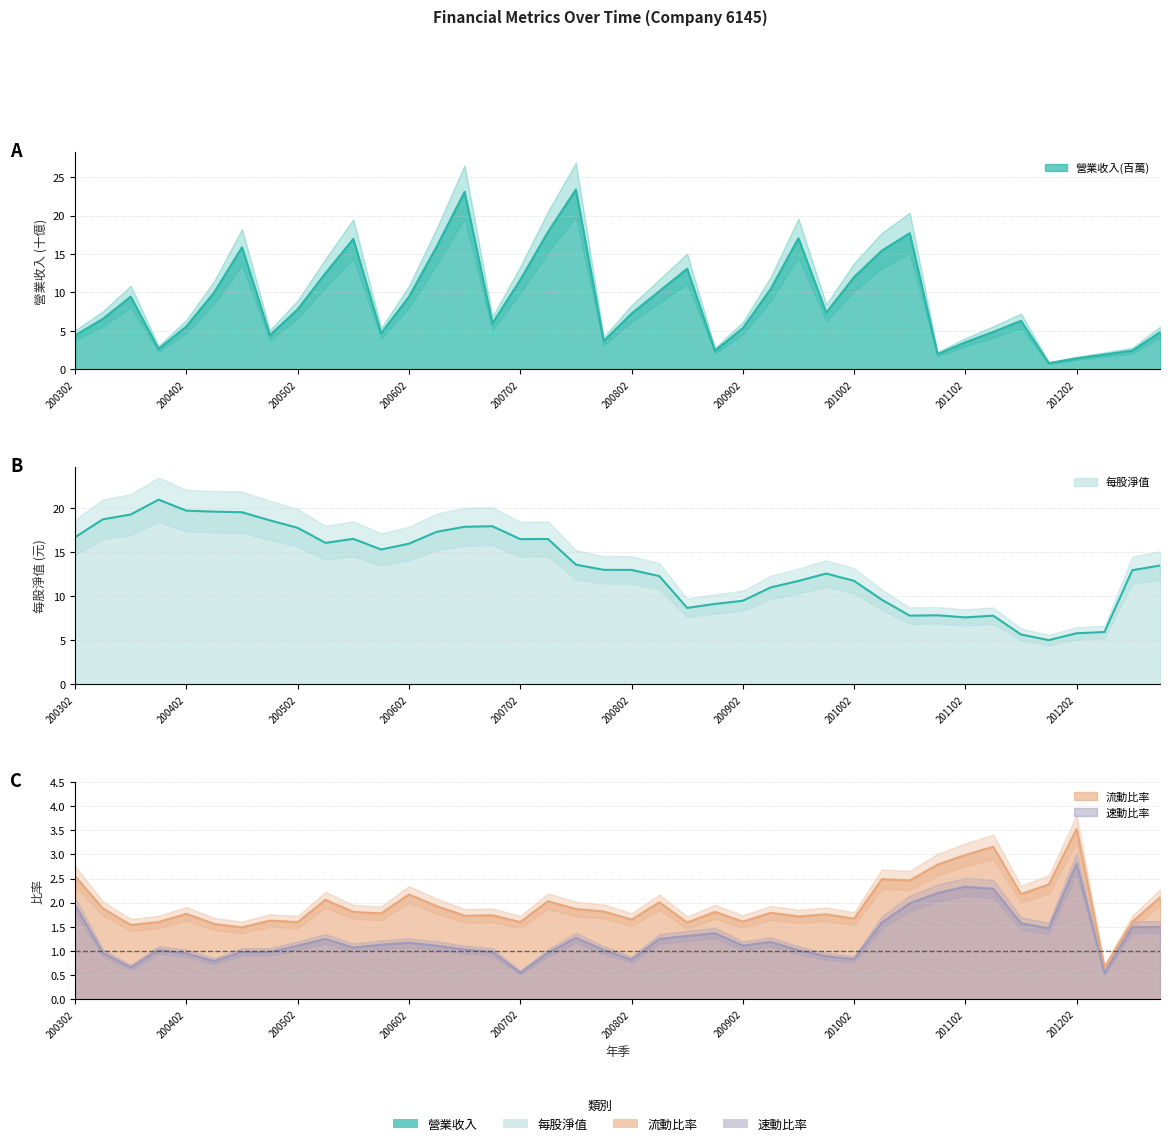

What is the value of the 每股淨值 point at the 35th from the left?

5.7